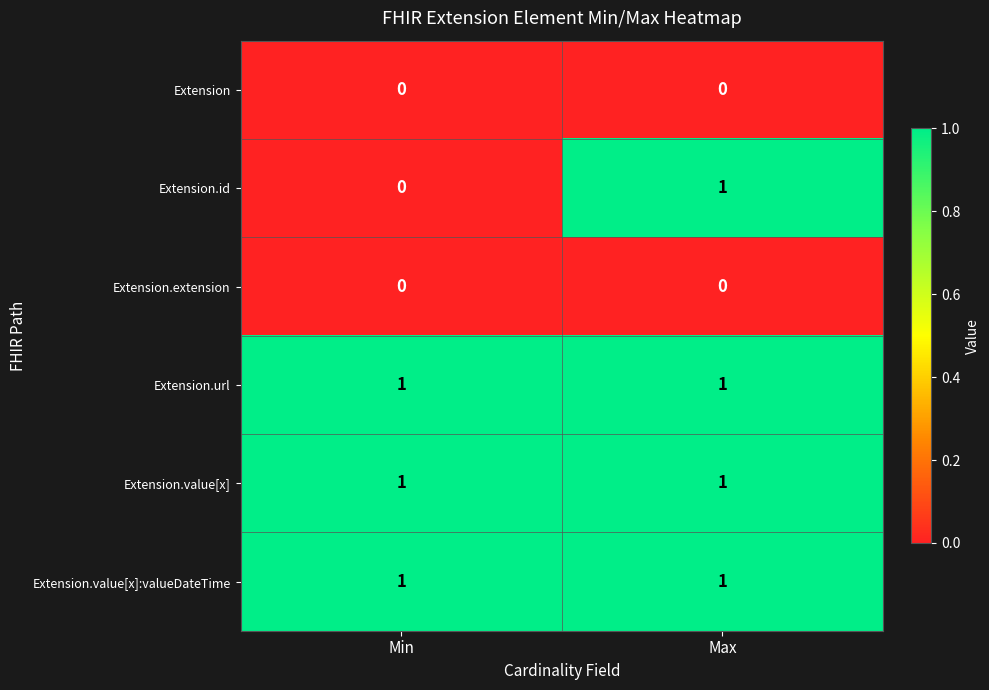

At how many categories does at least one series exceed 0?

2